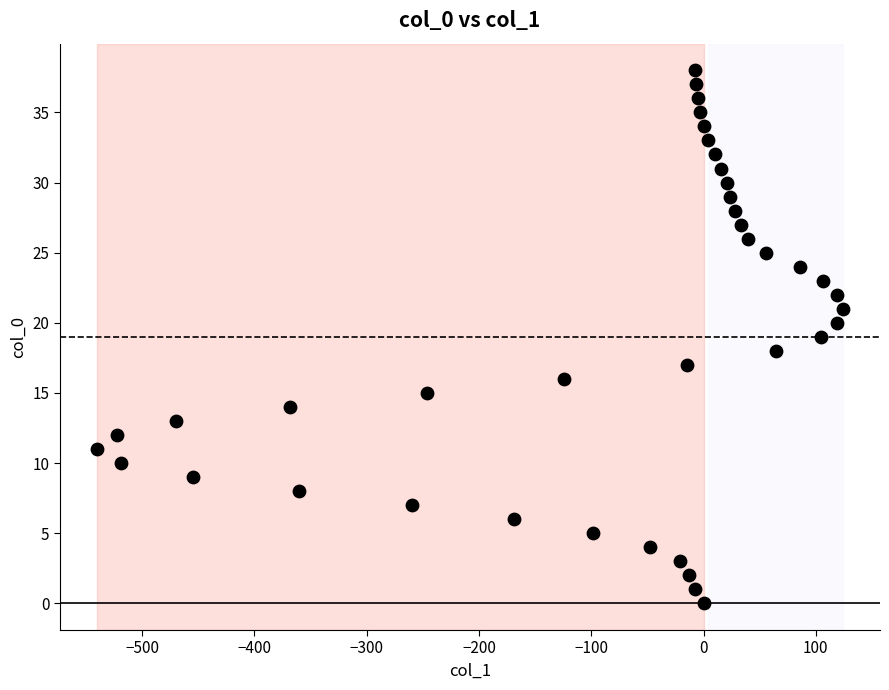

What is the range of X values (max minus min)?

664